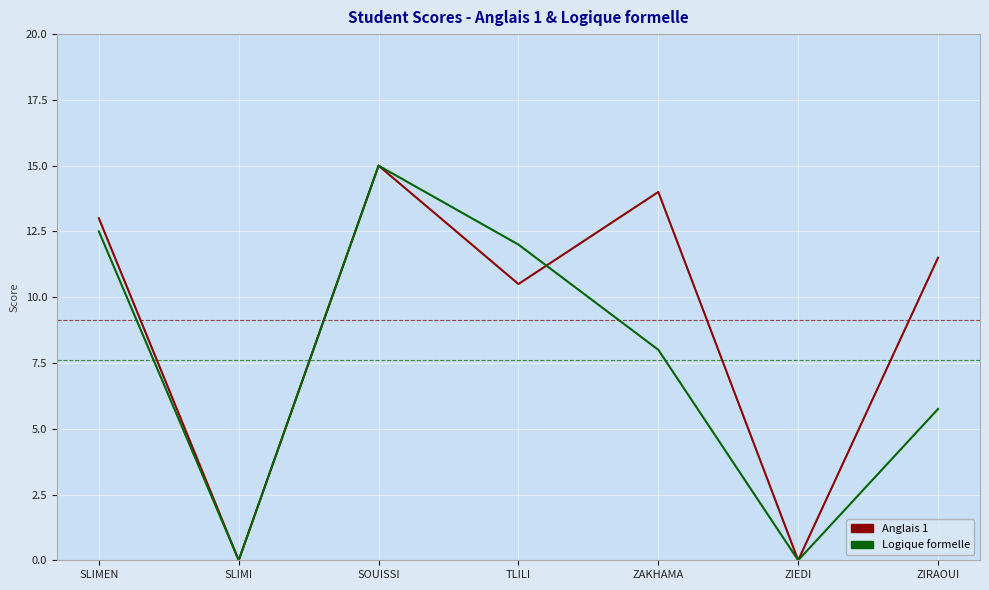

Reading right to left, extract all data points from this chart.

Anglais 1: 11.5	0.0	14.0	10.5	15.0	0.0	13.0
Logique formelle: 5.8	0.0	8.0	12.0	15.0	0.0	12.5